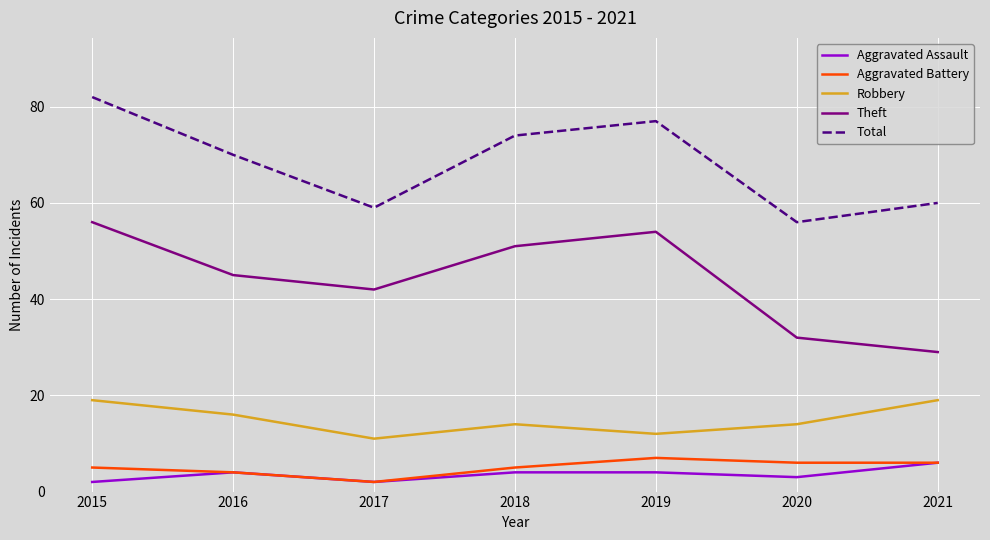

True or false: Total and Aggravated Battery cross at least once.

False